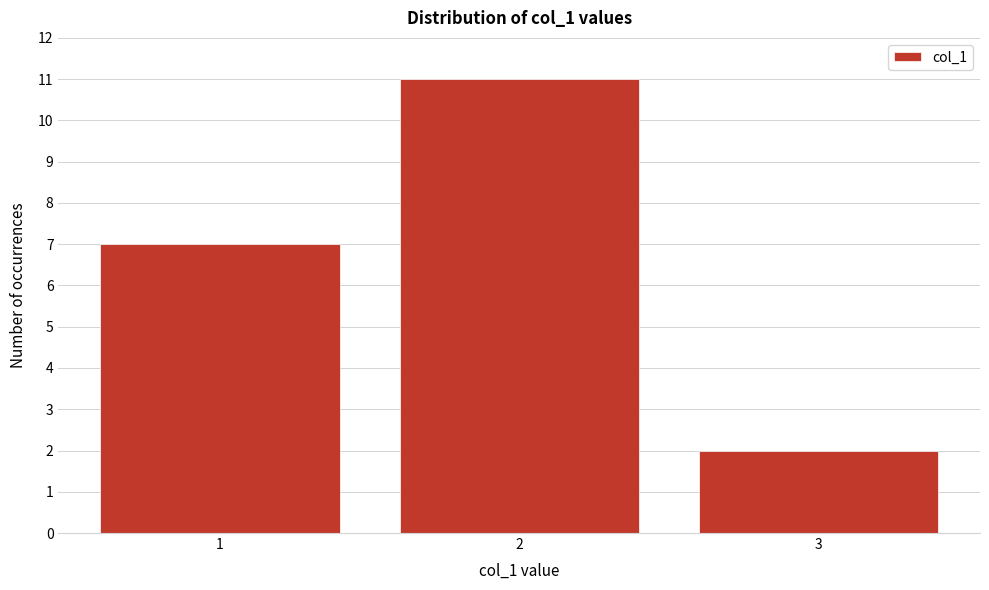

Reading right to left, what are all the values shown in this chart?

2	11	7